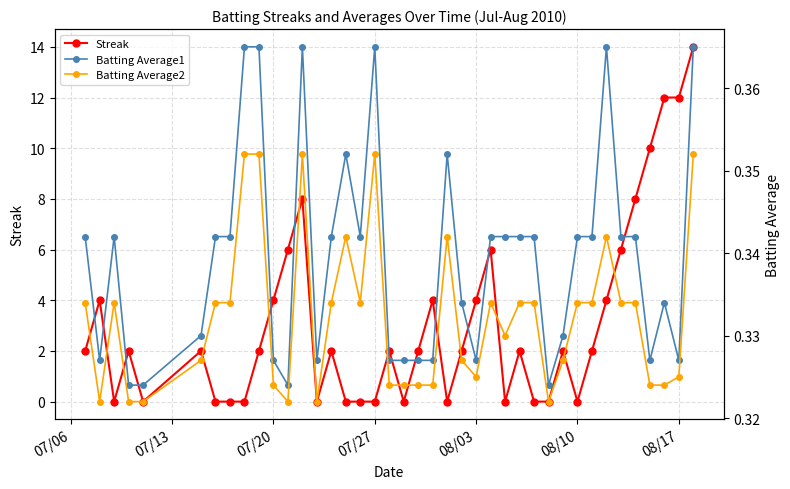

True or false: Streak has more than 2 interior local peaks.

True